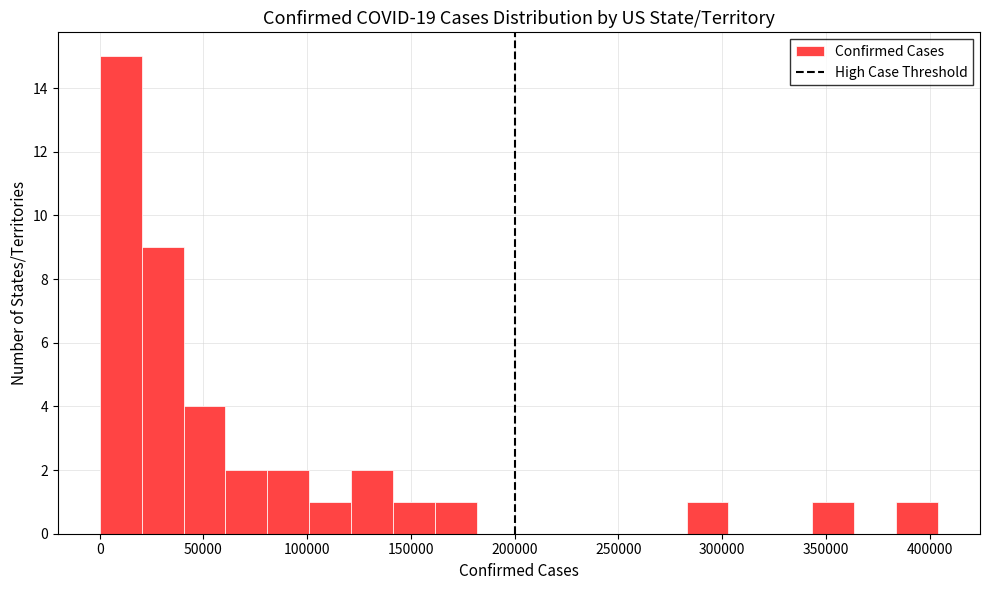

How tall is the bar that spans 385000 to 405000 on the x-axis? Neither the bar edges nor the heights are printed on the chart, so give them approximately, as read against the axes.

1